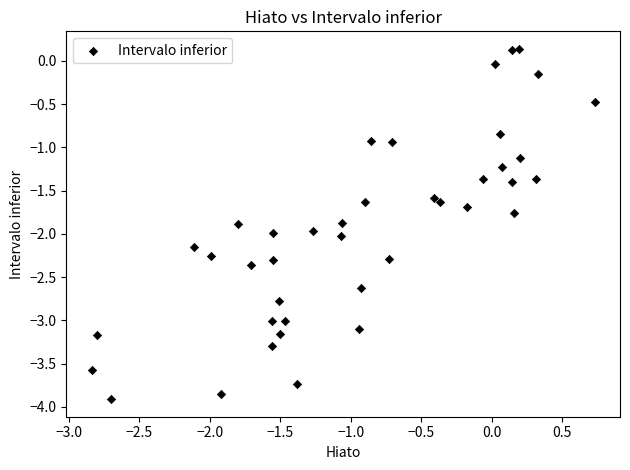

What is the range of X values (max minus min)?

3.6